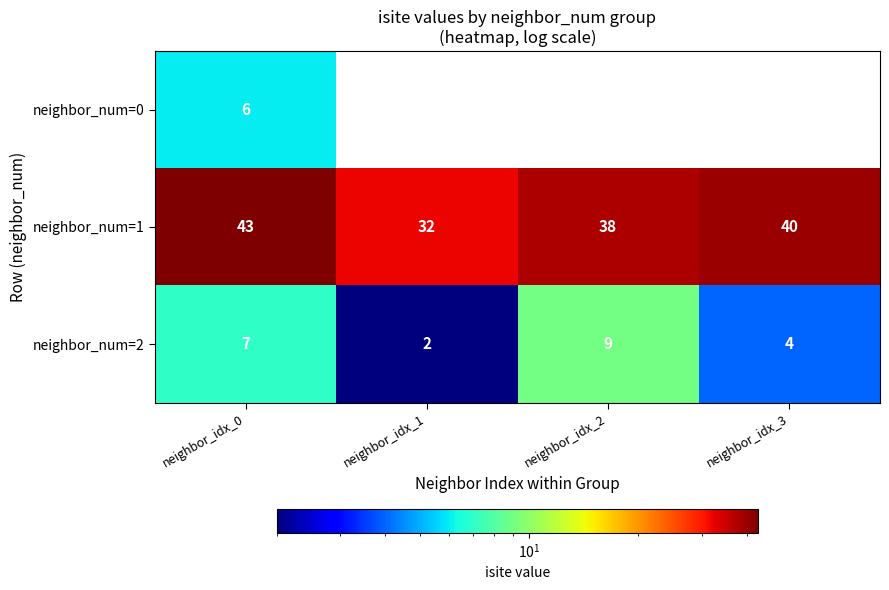

The value of neighbor_num=0 at neighbor_idx_0 is 9. True or false?

False